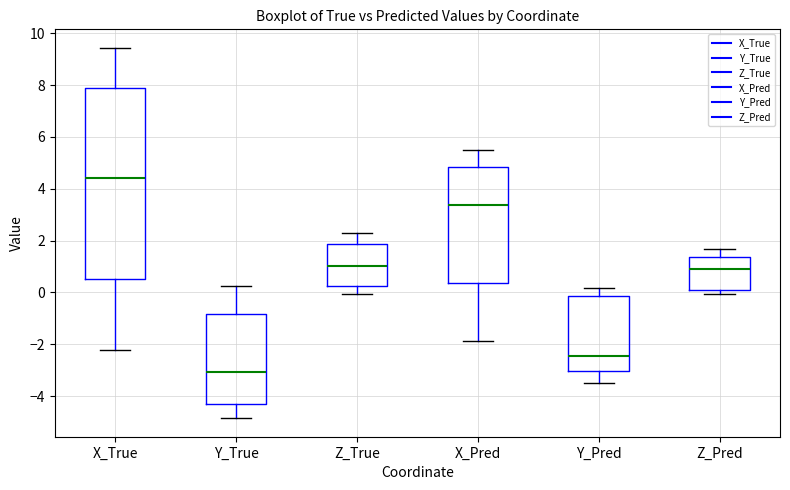

Reading left to right, transcribe this box plot: for each box, give where its median line is, the range the box spans, and where its two whiskers end, as read against the y-axis. The values are not printed on the chart, so give them approximately, as read against the axis.

X_True: median 4.4, box 0.6 to 7.8, whiskers -2.2 to 9.4
Y_True: median -3.0, box -4.4 to -0.8, whiskers -4.8 to 0.2
Z_True: median 1.0, box 0.2 to 1.8, whiskers 0.0 to 2.2
X_Pred: median 3.4, box 0.4 to 4.8, whiskers -1.8 to 5.4
Y_Pred: median -2.4, box -3.0 to -0.2, whiskers -3.4 to 0.2
Z_Pred: median 1.0, box 0.0 to 1.4, whiskers 0.0 (just below the box's lower edge) to 1.6